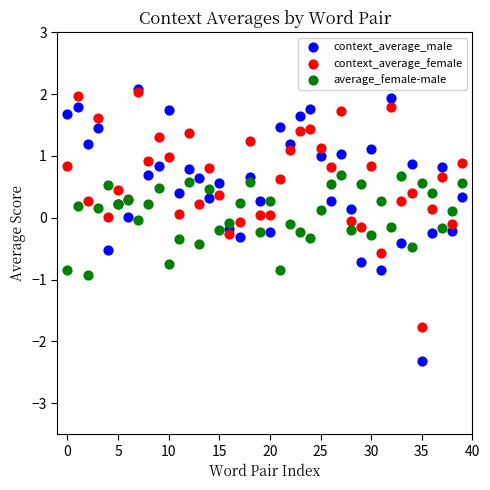

What are all the series names shown in the legend?

context_average_male, context_average_female, average_female-male